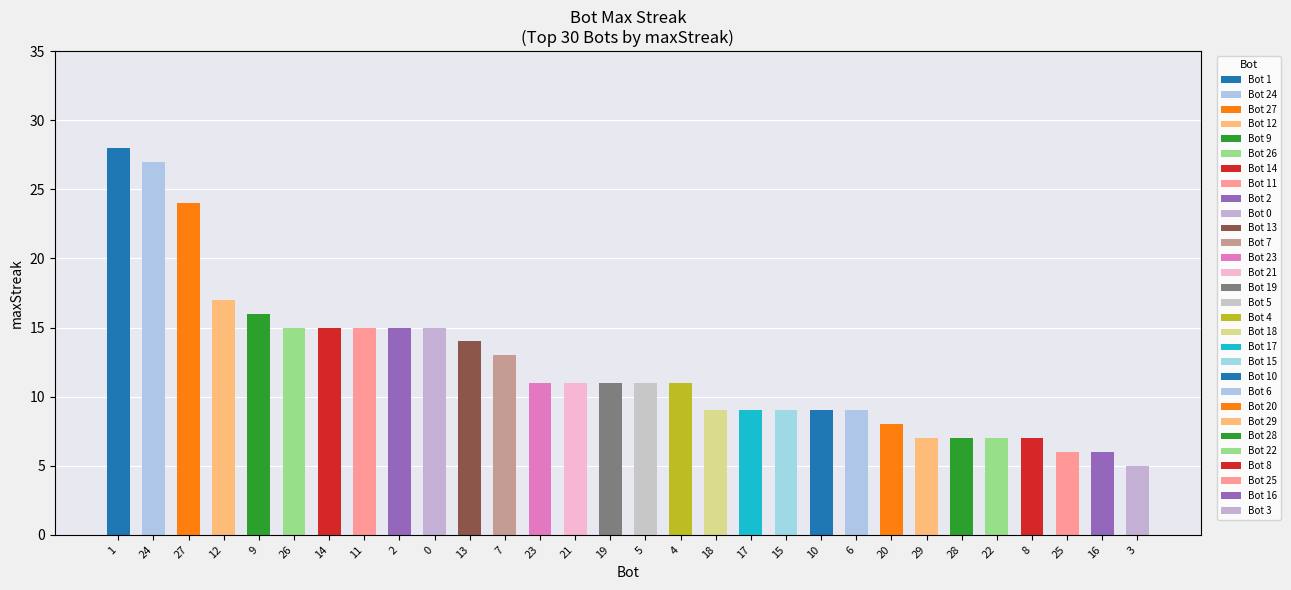

How many data points does each series have?

30